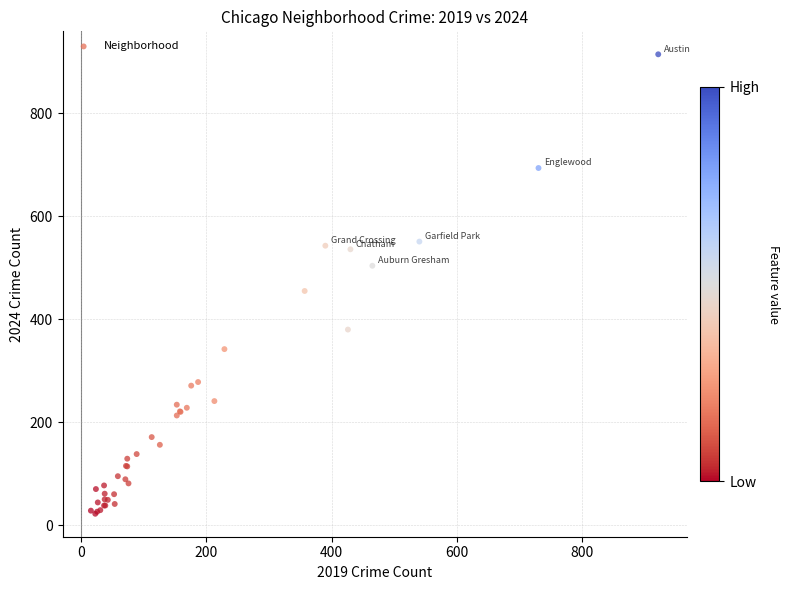

What Y value in the scatter plot is closest to 468?

455